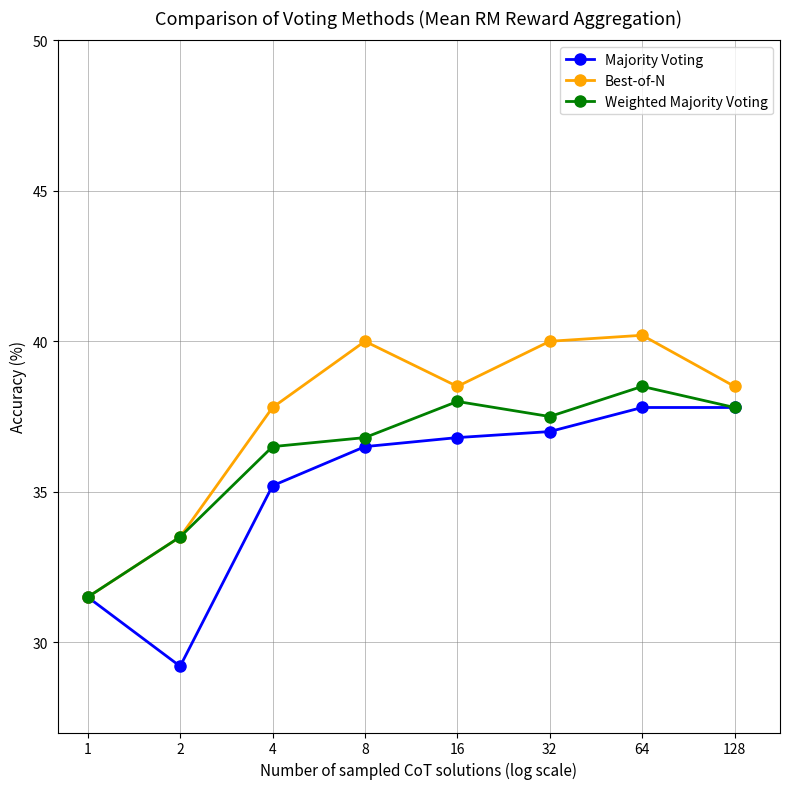

Is this an area chart (filled region under the line)?

No